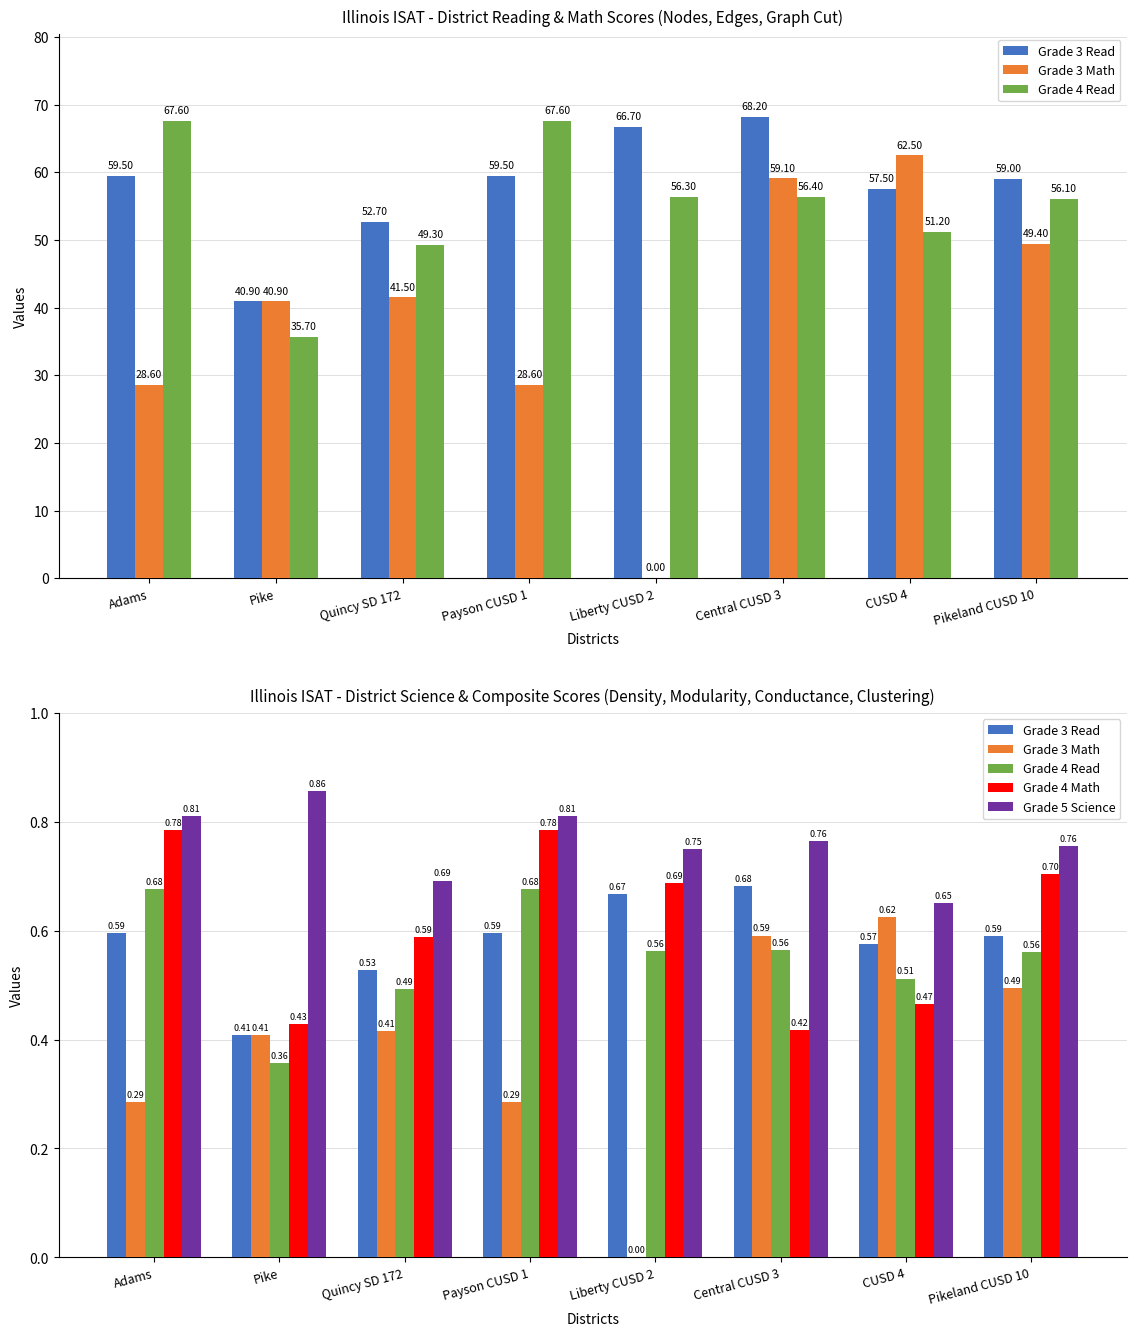

Are the bars horizontal?

No